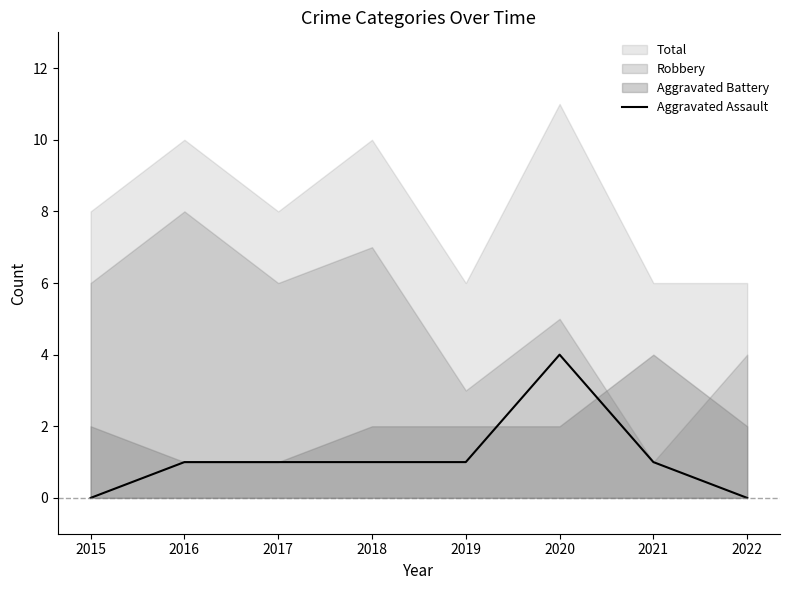

Where is the data nearest to the value 2?

2016